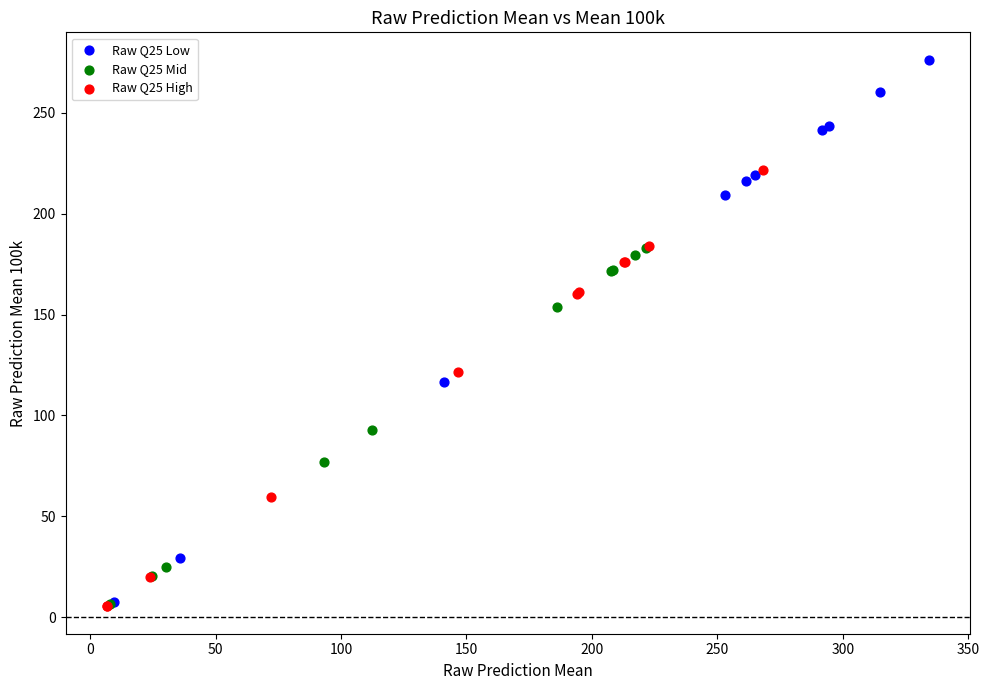

What are all the series names shown in the legend?

Raw Q25 Low, Raw Q25 Mid, Raw Q25 High